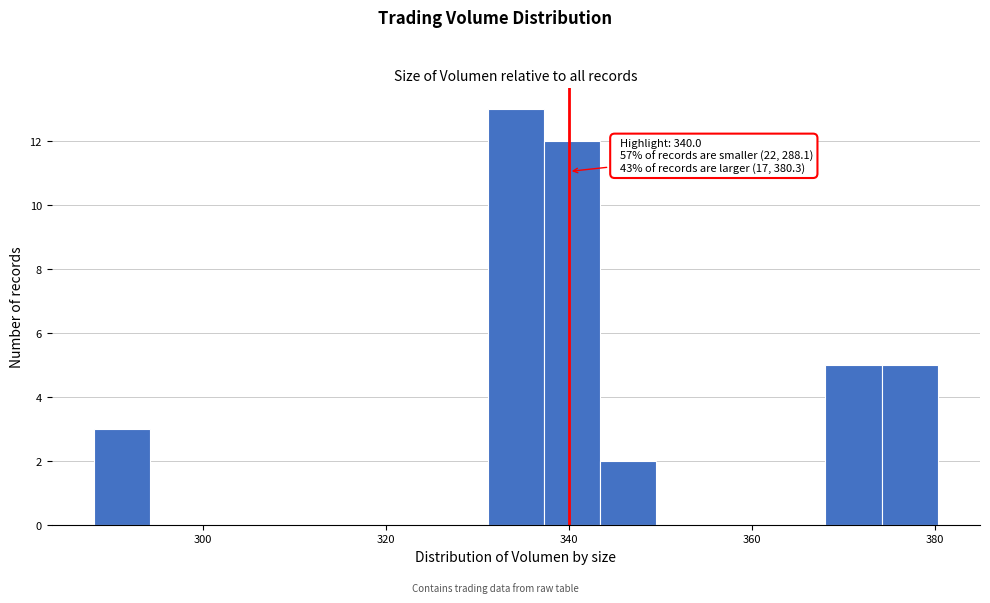

Around what value on the x-axis is the tallest bar? Give the approximate position of its centre, as read against the axis.

334